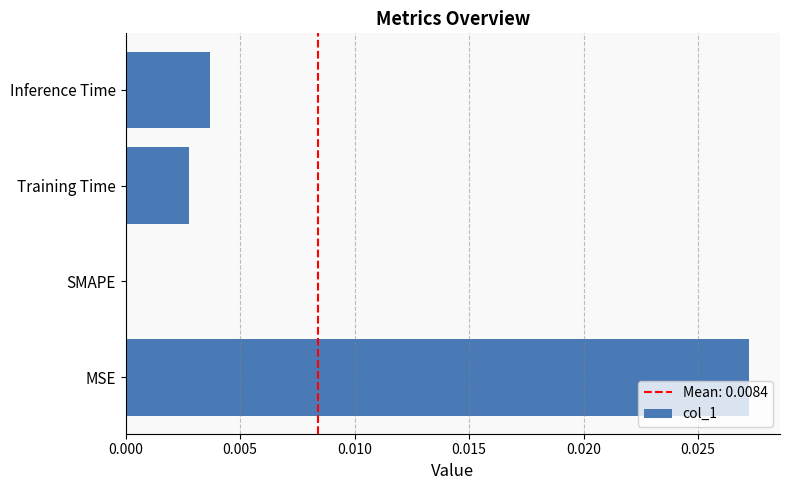

True or false: the data shows 0.0 at SMAPE.

True